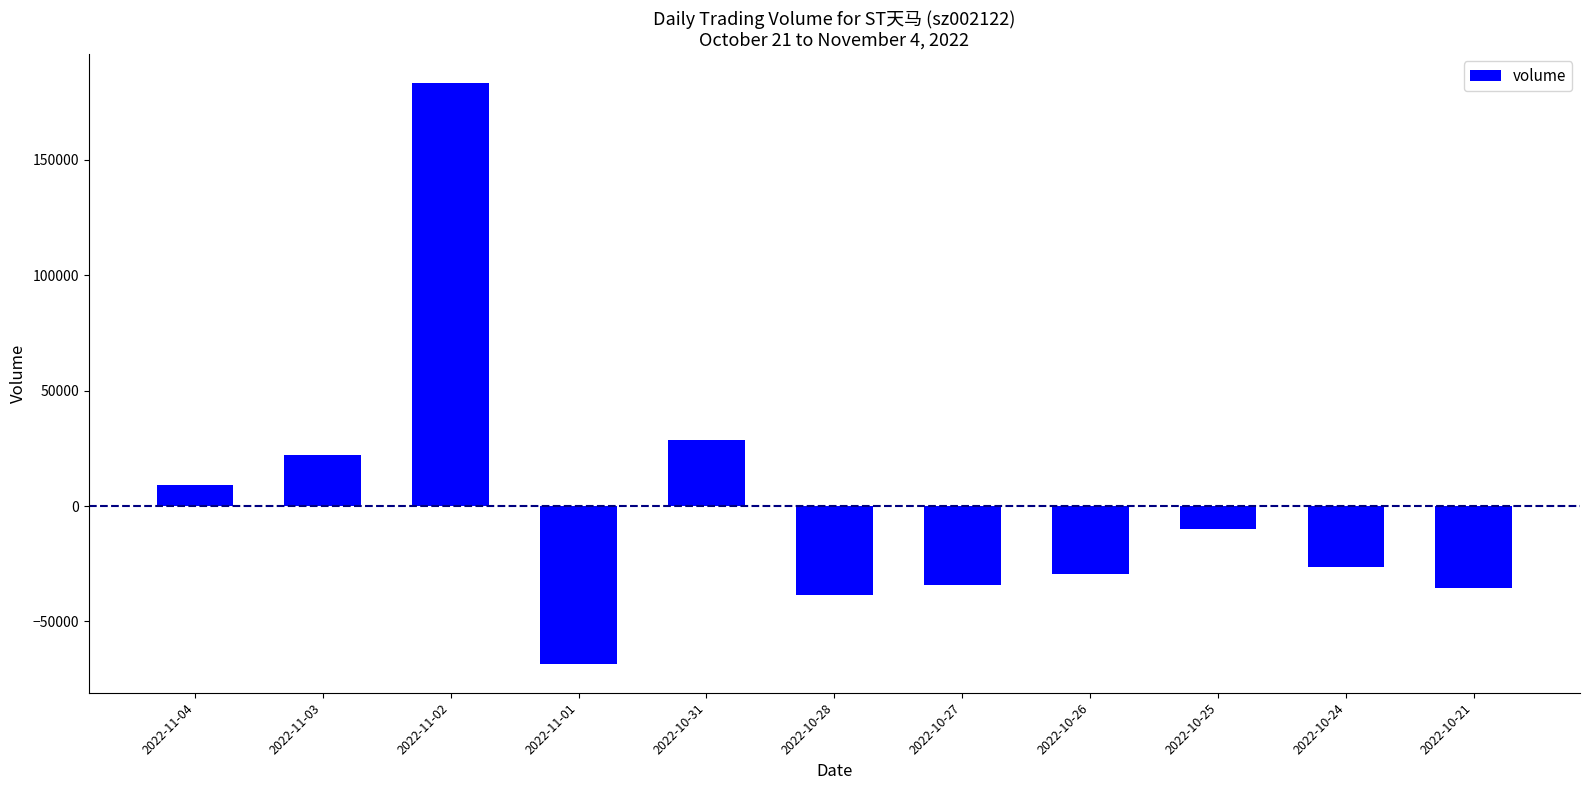

What is the smallest value displayed?

-68309.5